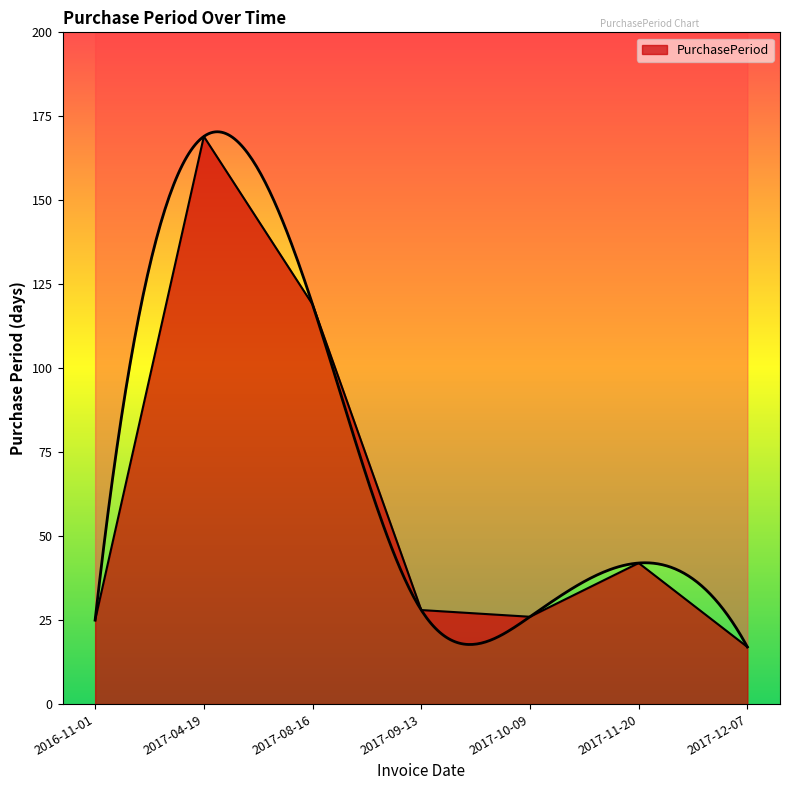

At which category does the chart reach its minimum across all series?

2017-12-07